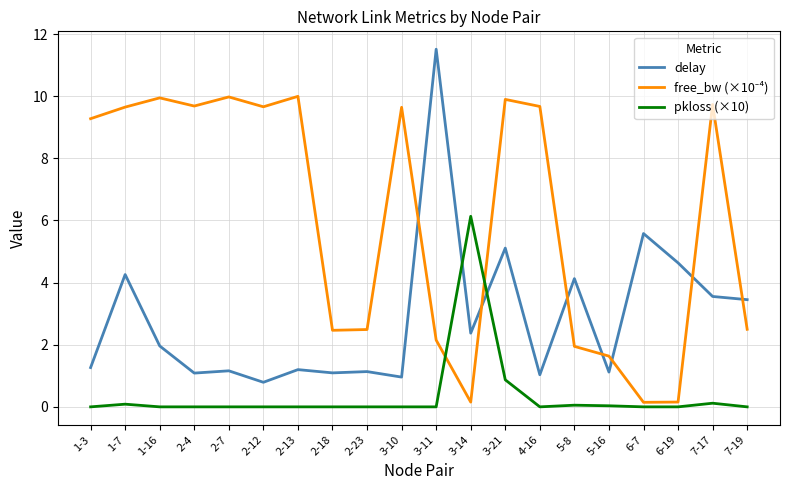

At which category is the sum across all series the highest?

3-21